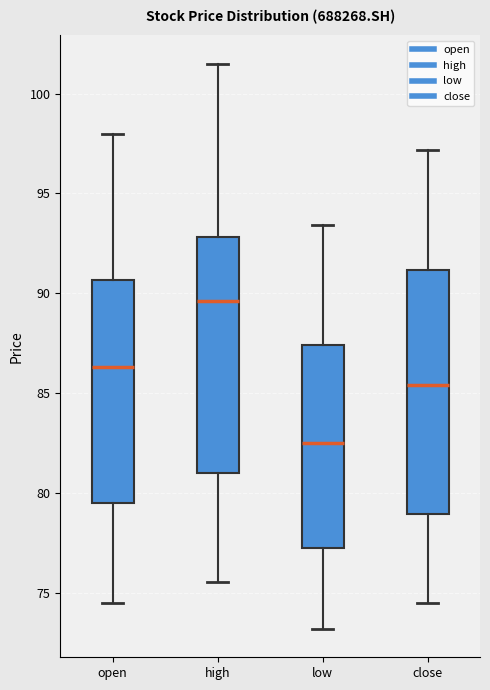

Reading left to right, read every box against the y-axis: the position of its median line, the range the box covers, and the ends of its whiskers. The values are not printed on the chart, so give them approximately, as read against the axis.

open: median 86.5, box 79.5 to 90.5, whiskers 74.5 to 98.0
high: median 89.5, box 81.0 to 93.0, whiskers 75.5 to 101.5
low: median 82.5, box 77.0 to 87.5, whiskers 73.0 to 93.5
close: median 85.5, box 79.0 to 91.0, whiskers 74.5 to 97.0